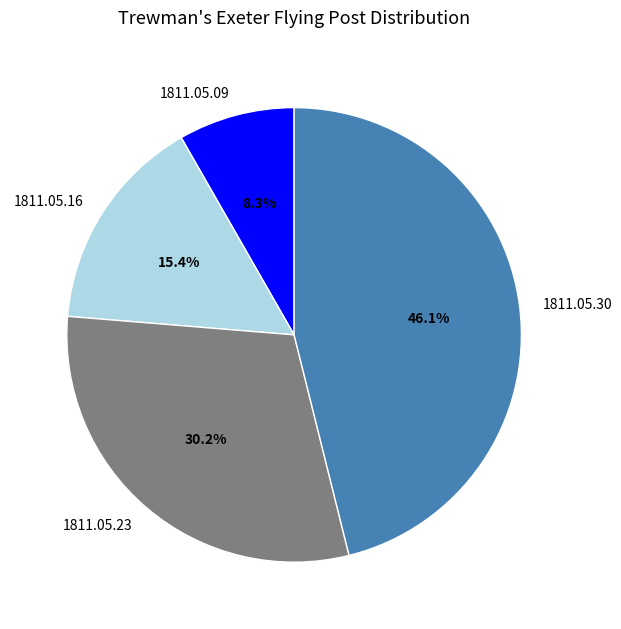

True or false: 1811.05.23 accounts for 30% of the total.

True